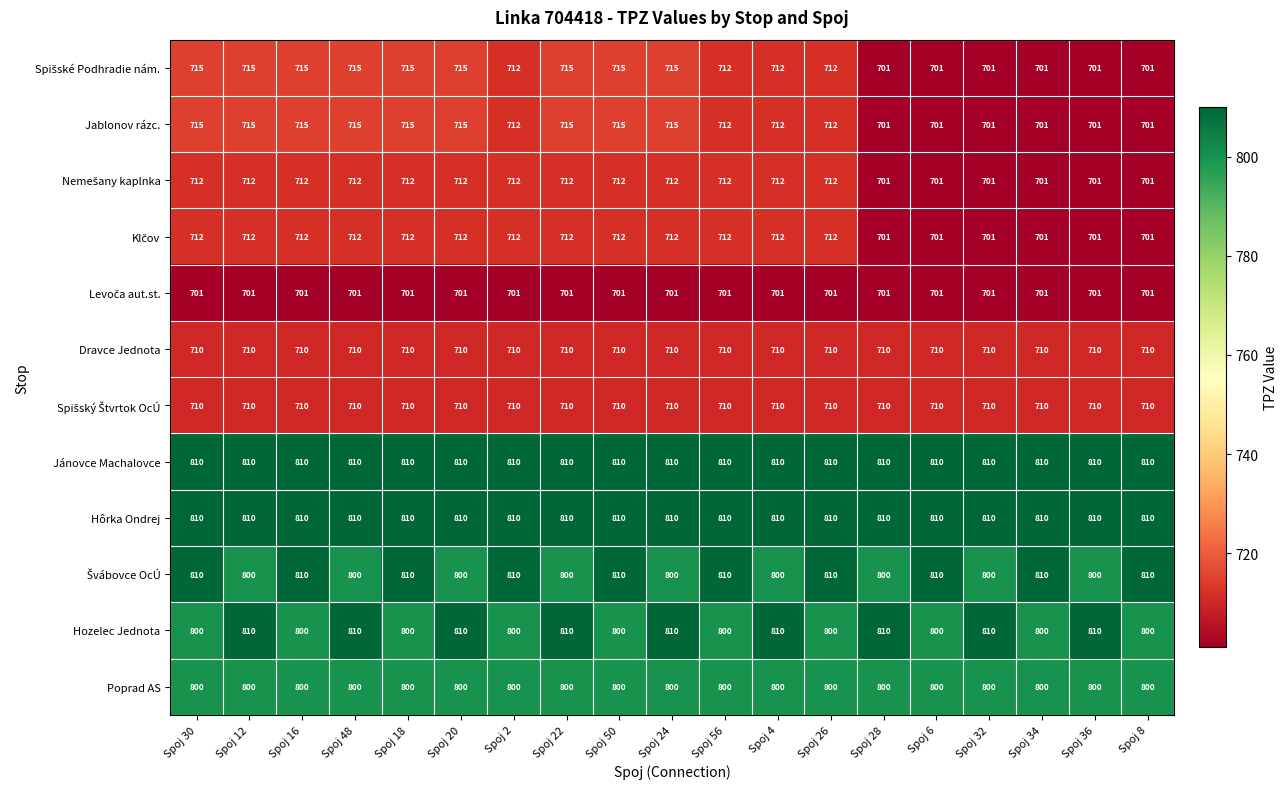

What is the minimum value shown in the chart?

701